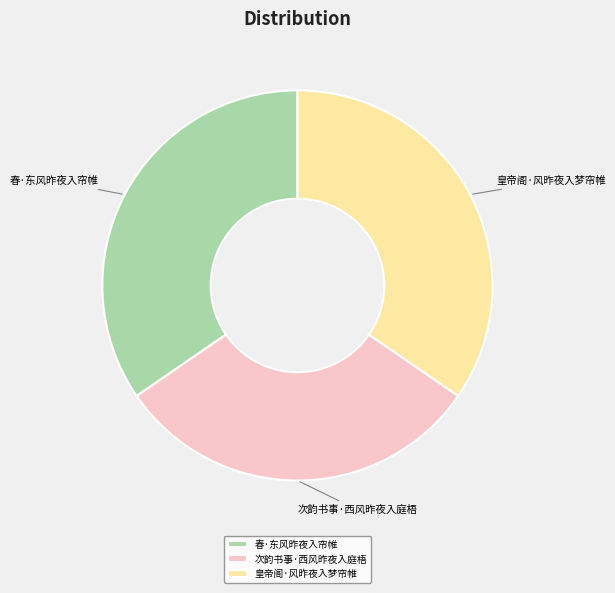

Is the sum of 次韵书事·西风昨夜入庭梧 and 春·东风昨夜入帘帷 greater than half?

Yes